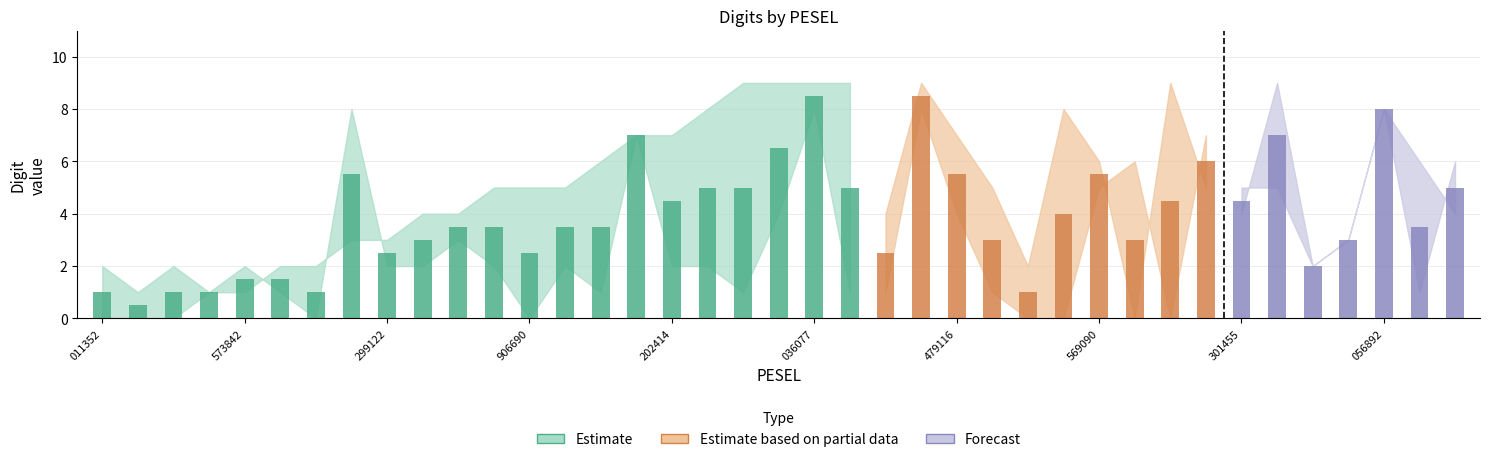

Is the value of cyfra 9 at 52110446139 greater than the value of cyfra 2 at 61032479116?

No